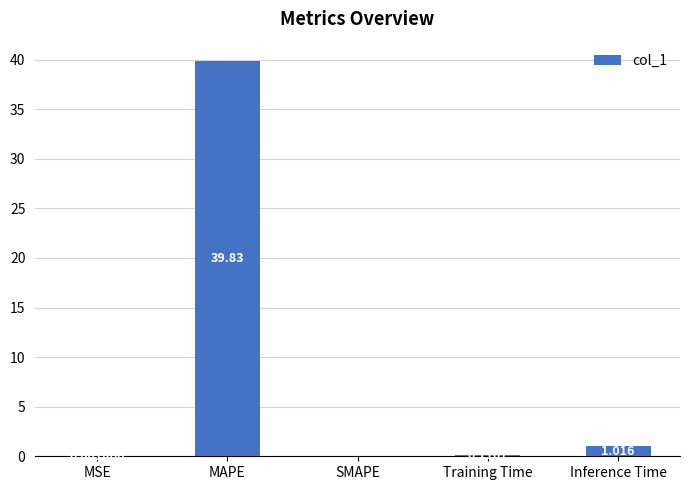

Between Inference Time and SMAPE, which is larger?

Inference Time